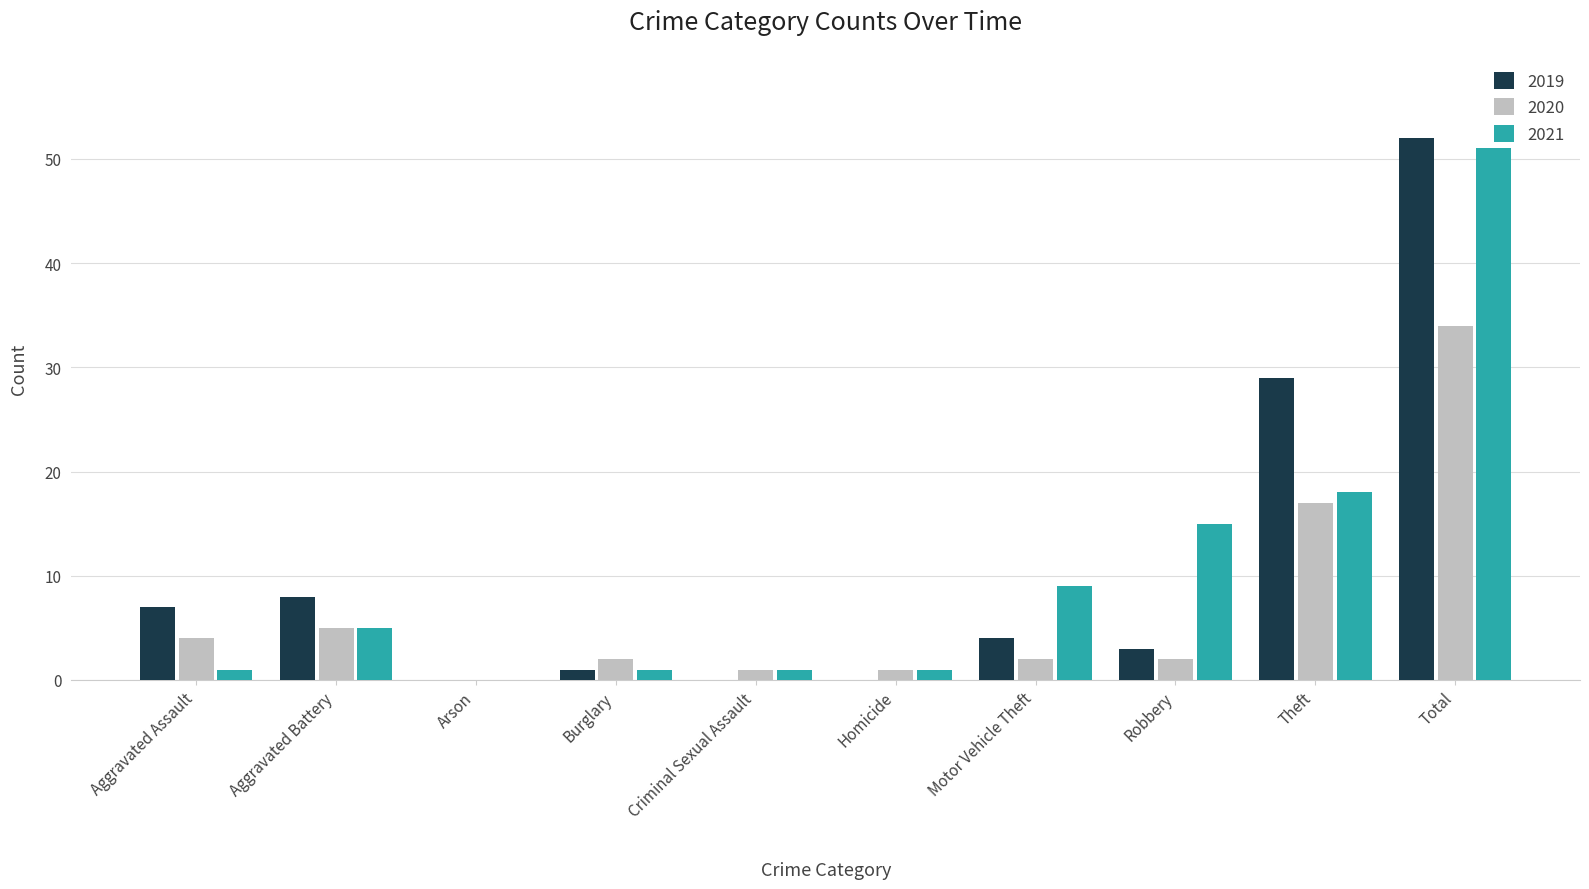

What is the highest value of the 2020 series?

34